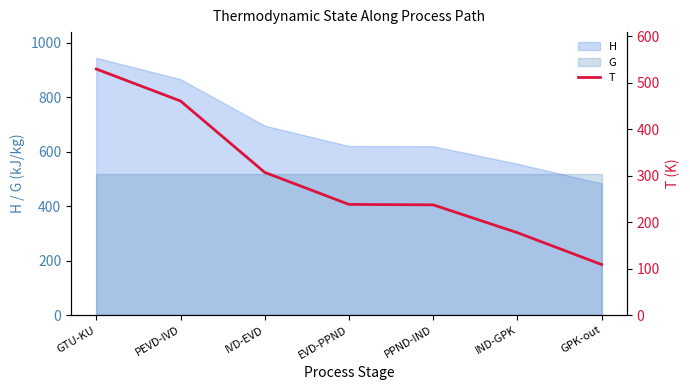

The G series shows 717.1 at IVD-EVD. True or false?

False